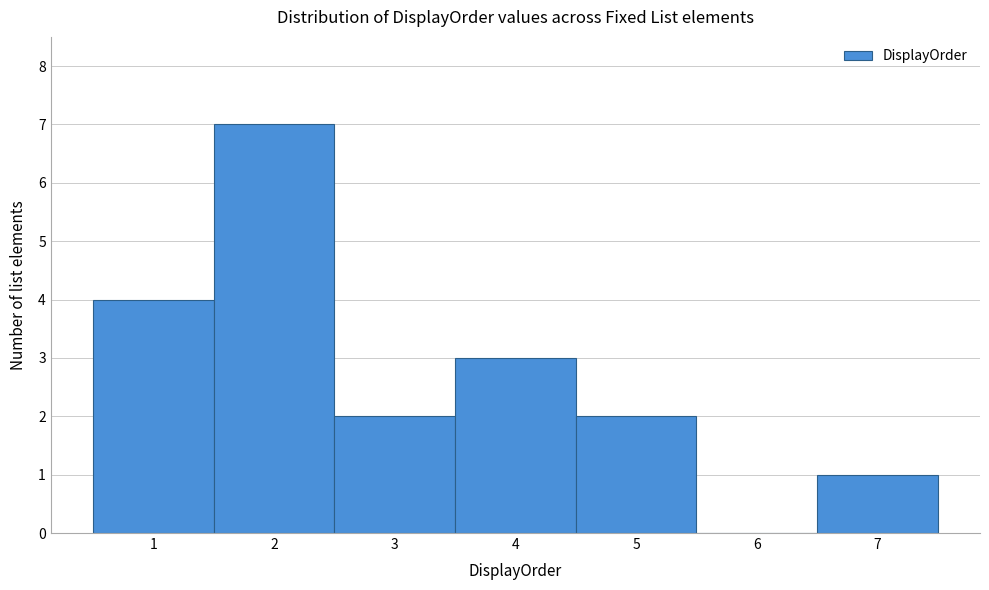

Reading left to right, transcribe this chart: for each bar, give the range it covers on the x-axis and its height. The values are not printed on the chart, so give them approximately, as read against the axis.

0.5 to 1.5: 4
1.5 to 2.5: 7
2.5 to 3.5: 2
3.5 to 4.5: 3
4.5 to 5.5: 2
5.5 to 6.5: 0
6.5 to 7.5: 1